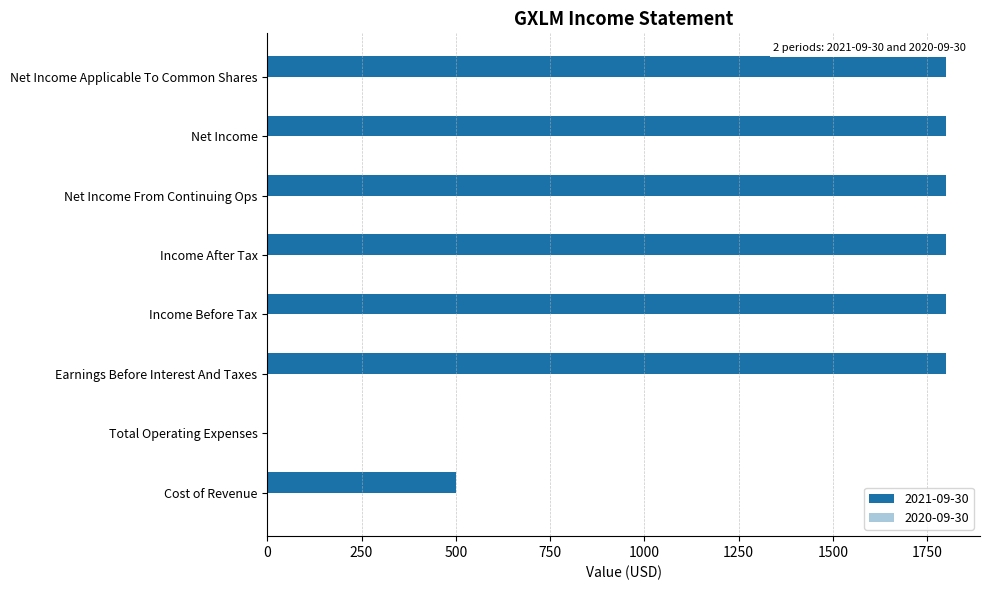

What is the sum of all values?

11300